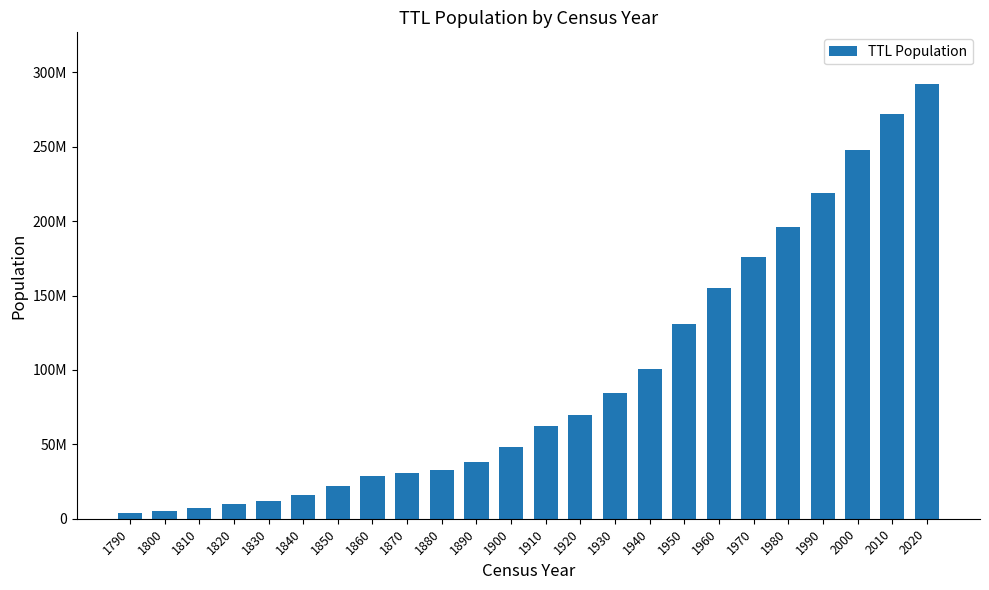

Does the chart contain any negative values?

No